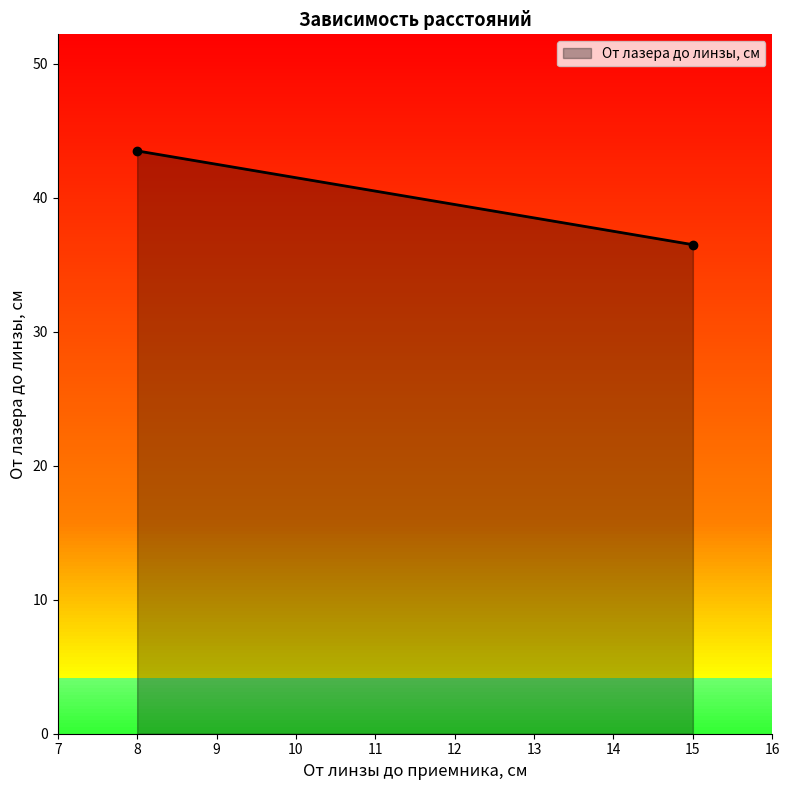

What value does the data have at 8?

43.5